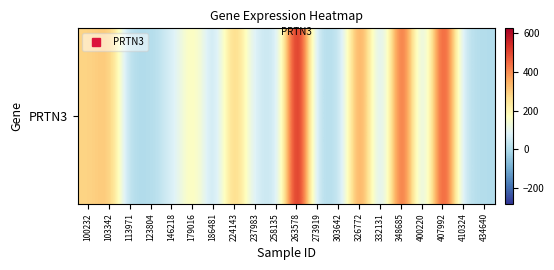

What is the approximate value at 224143?

314.4